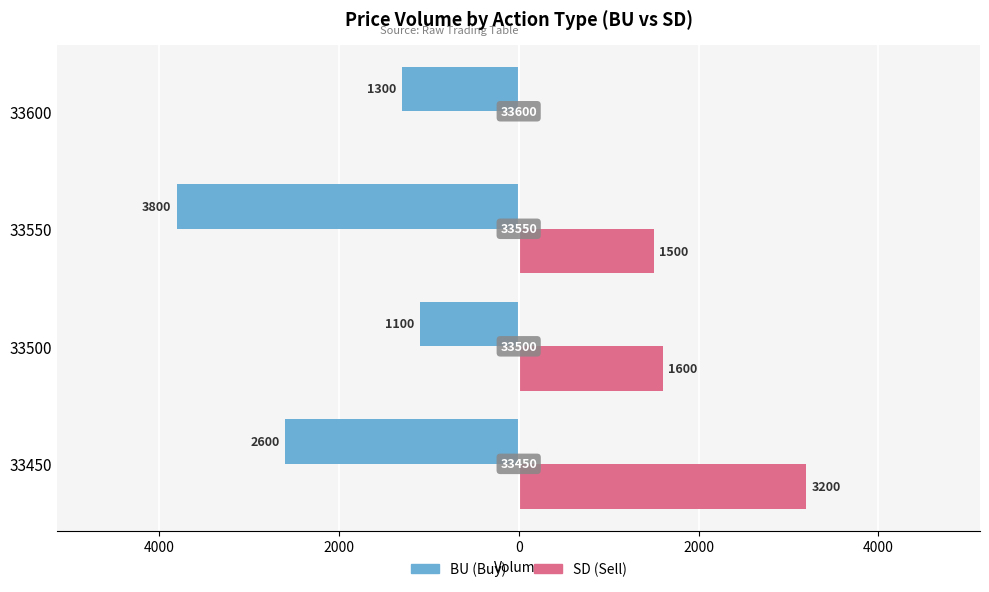

Does the chart contain stacked bars?

No